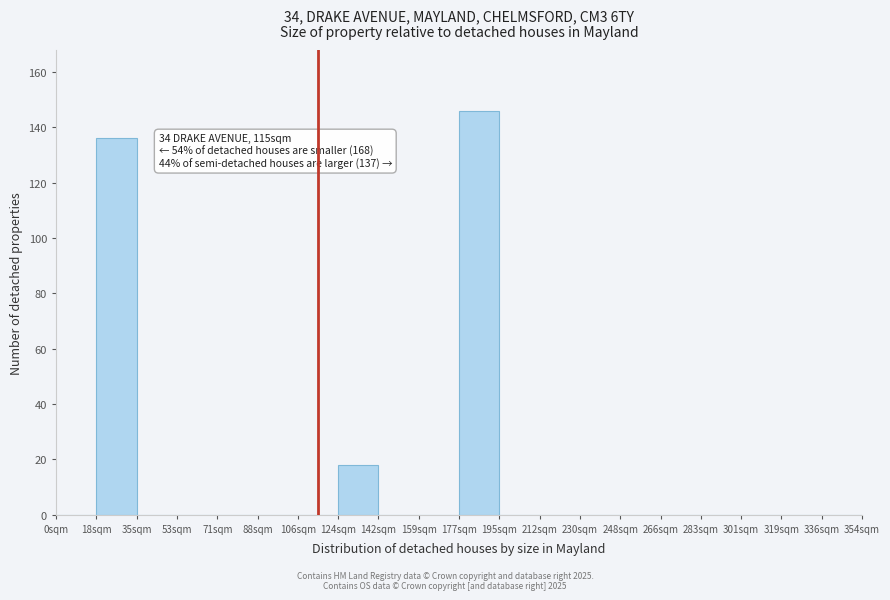

Over which range of the x-axis is the bar tallest?

178 to 194